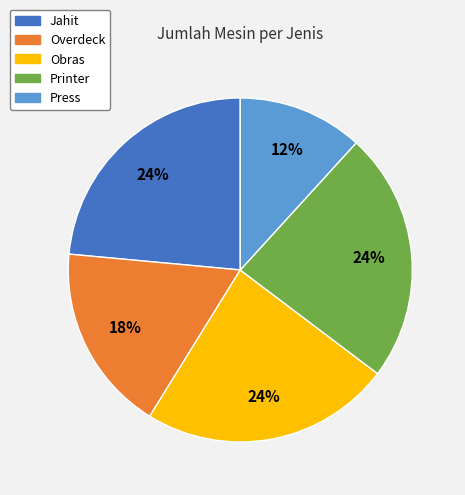

To the nearest percent, what is the combined percentage of Printer and Overdeck?

41%